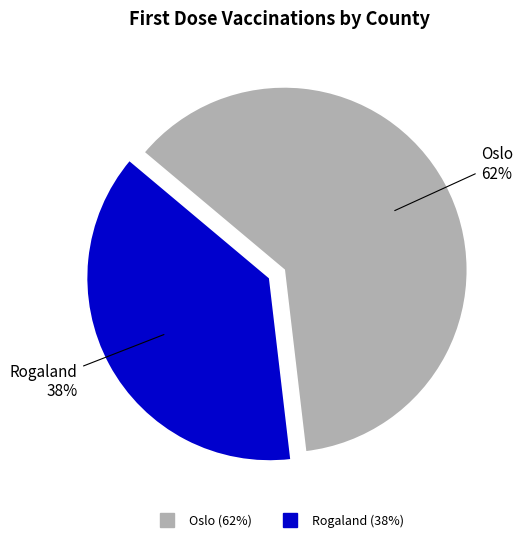

Is there a majority slice in this chart?

Yes